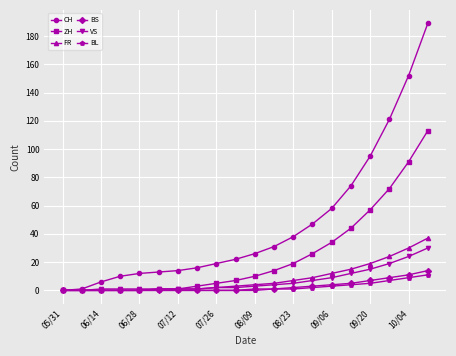

What is the greatest value displayed?

189